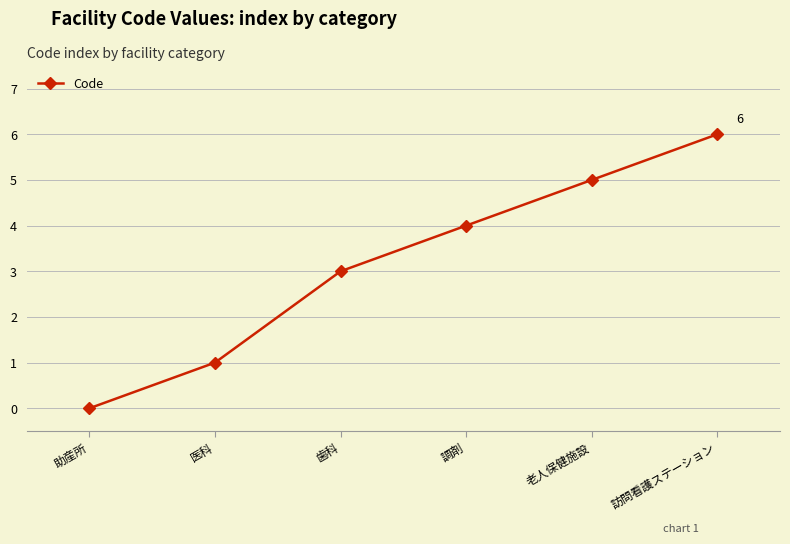

Which label corresponds to the smallest value in the chart?

助産所